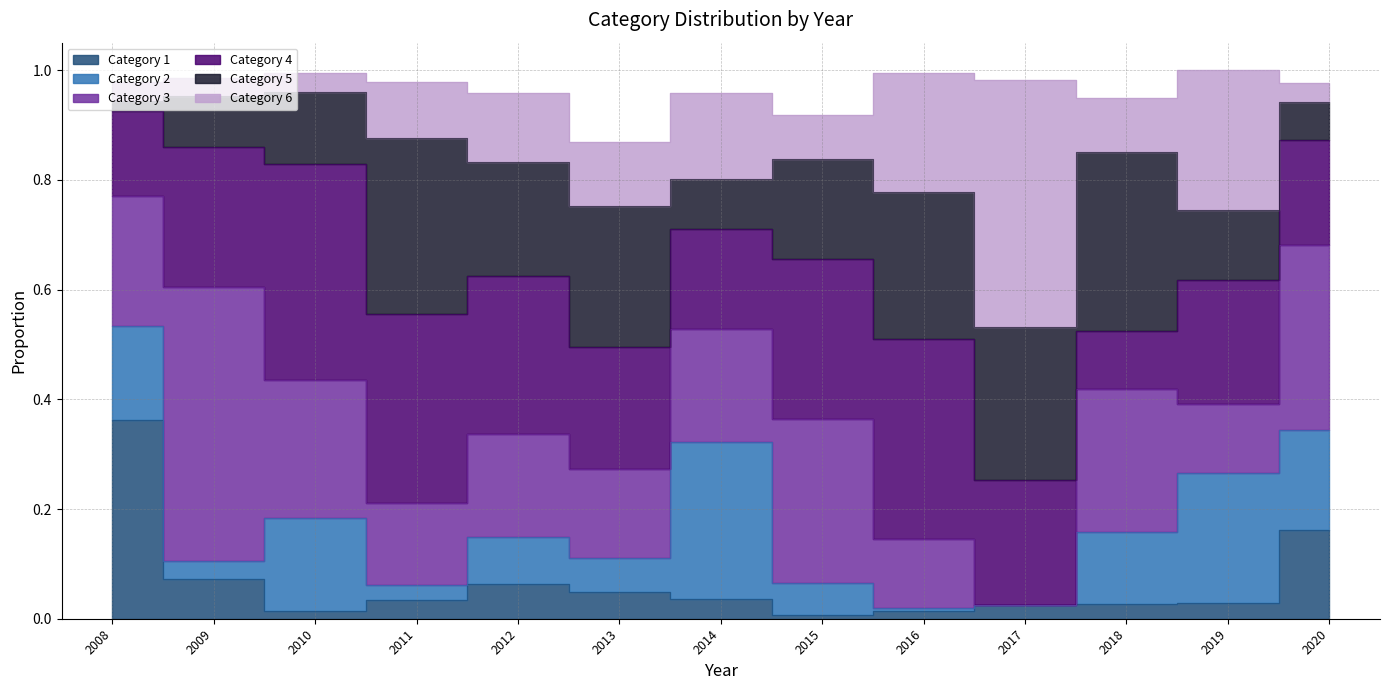

The value of 6 at 2014 is 0.2. True or false?

True